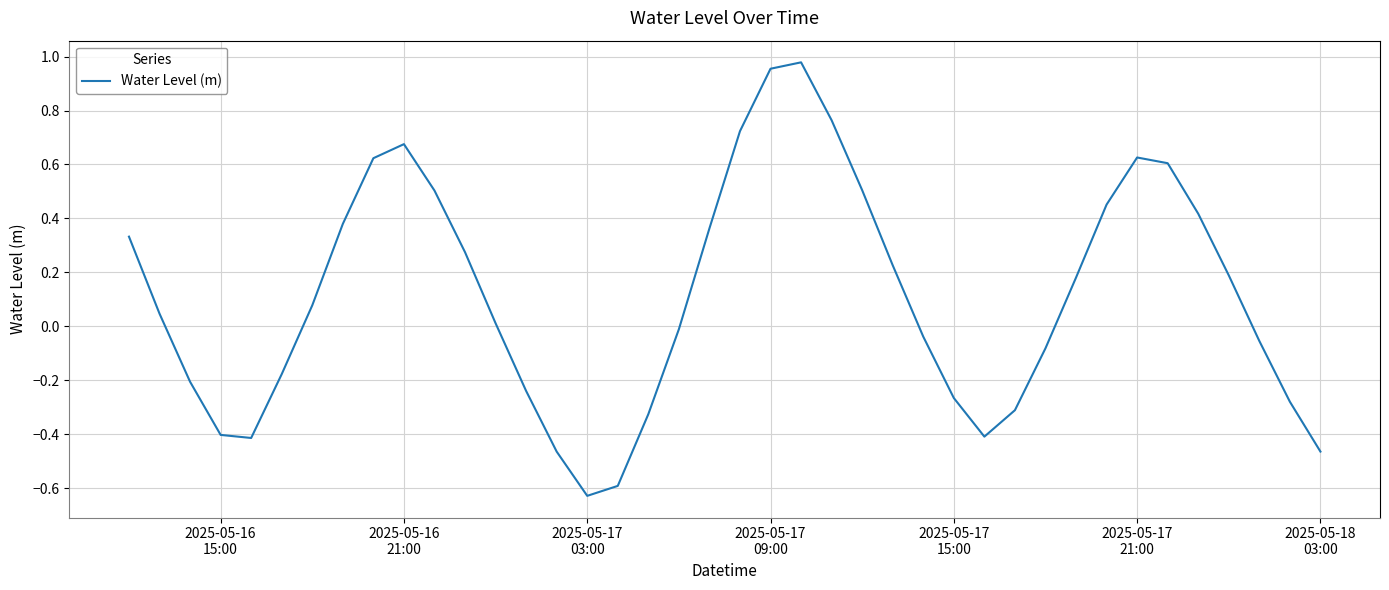

How many lines are shown in the chart?

1